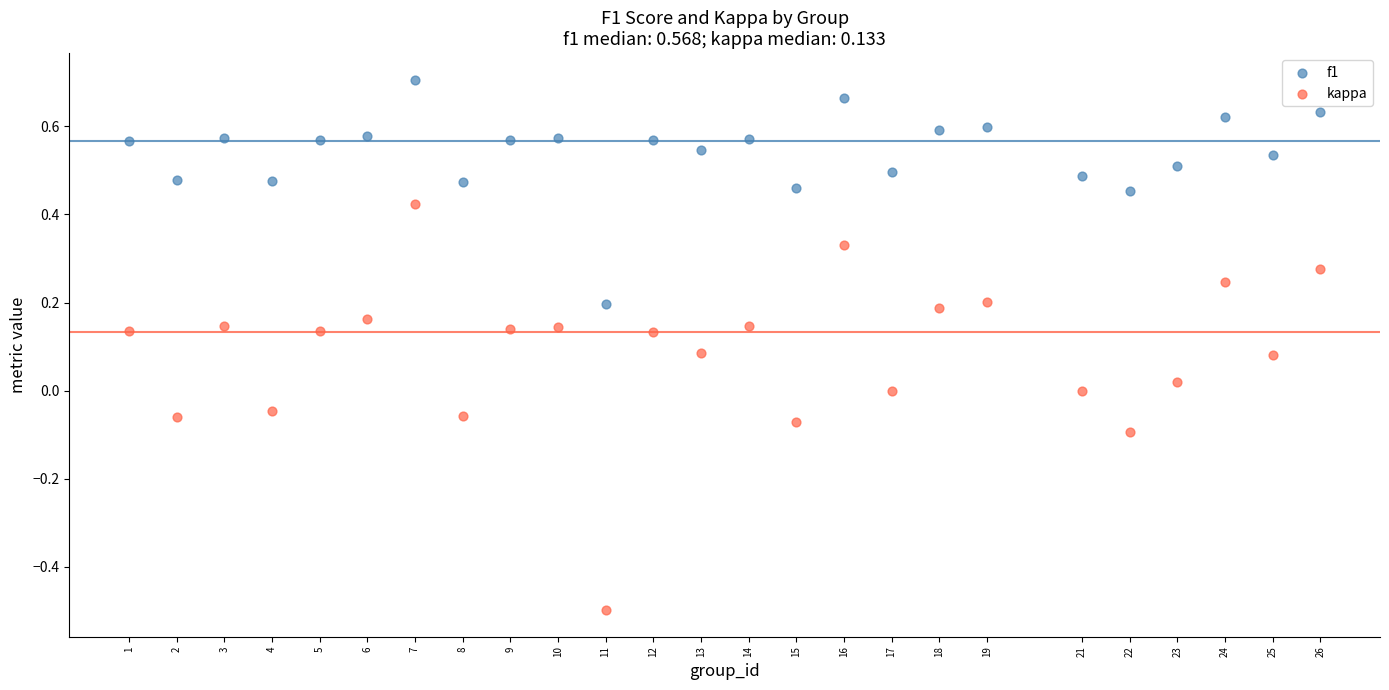

What are all the series names shown in the legend?

f1, kappa